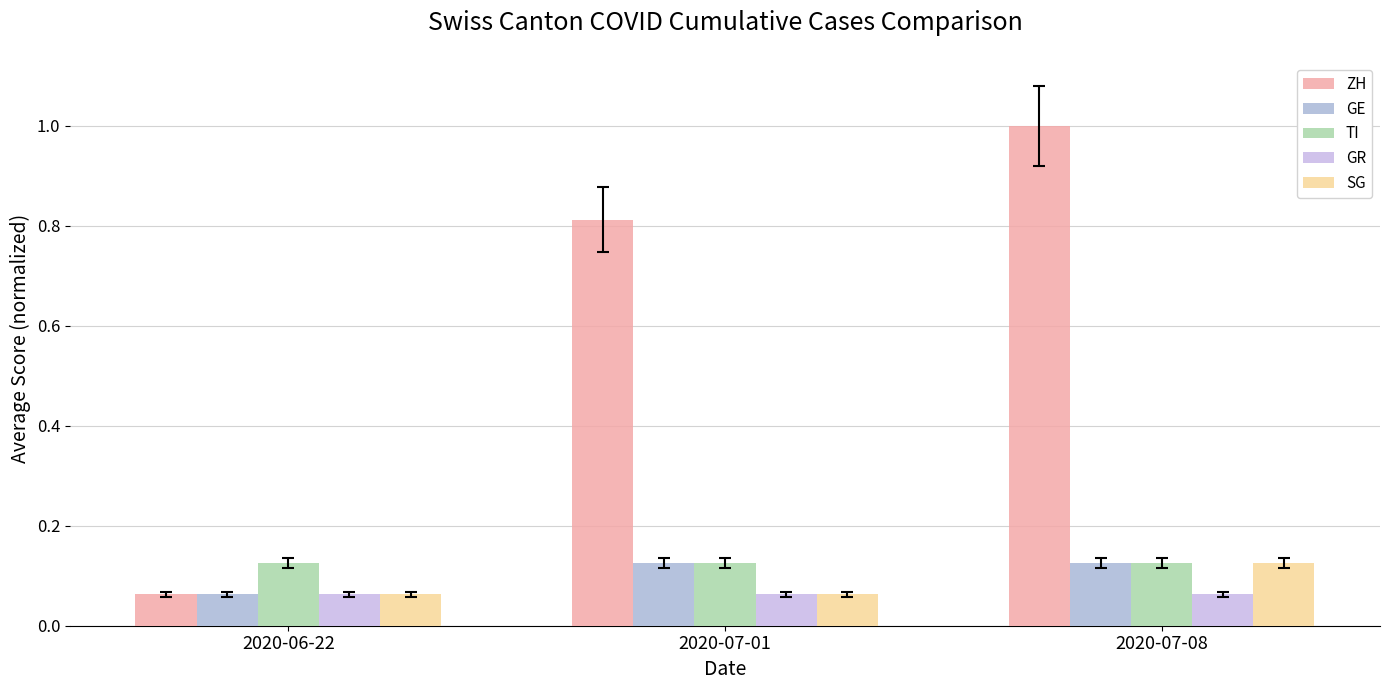

What is the minimum value for GR?

0.1